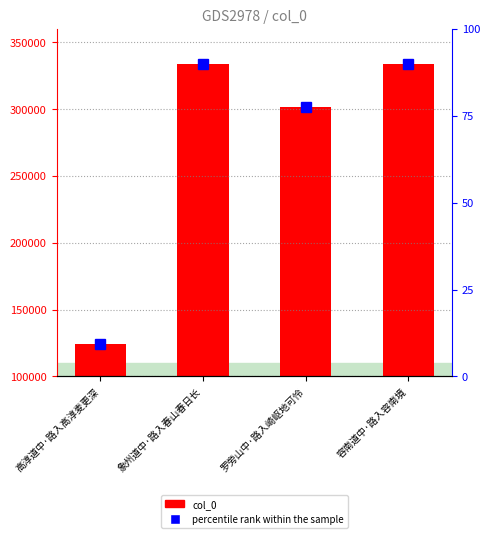

What is the sum of the values at 高淳道中·路入高淳麦更深 and 容南道中·路入容南境?

457351